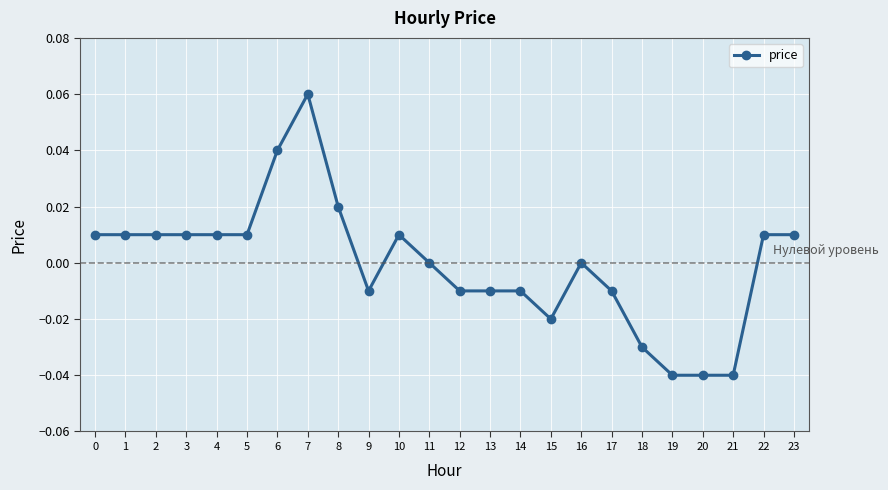

True or false: there are more than 1 points higher than both neighbors.

True